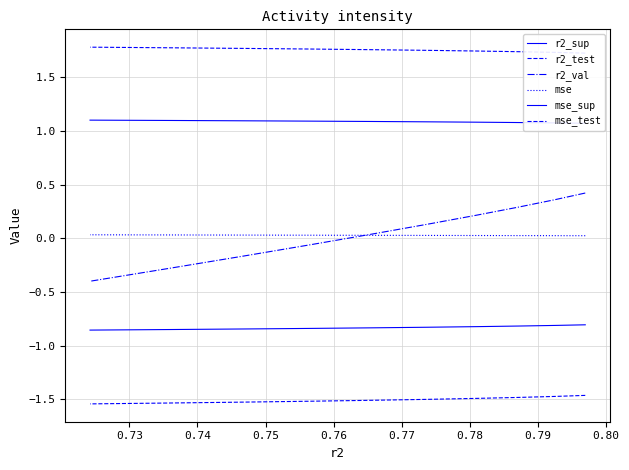

The r2_test series shows -0.7 at 0.72. True or false?

False